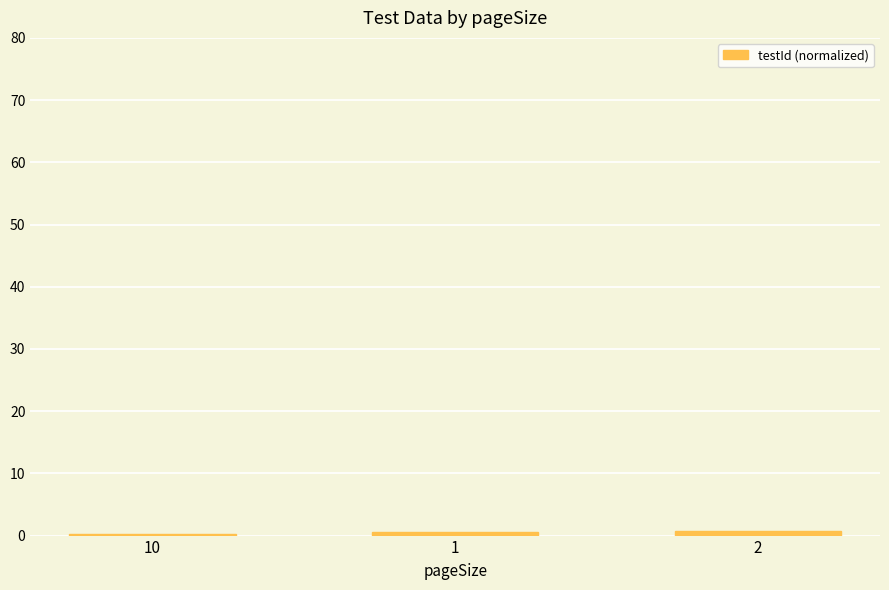

What is the average value?

0.5